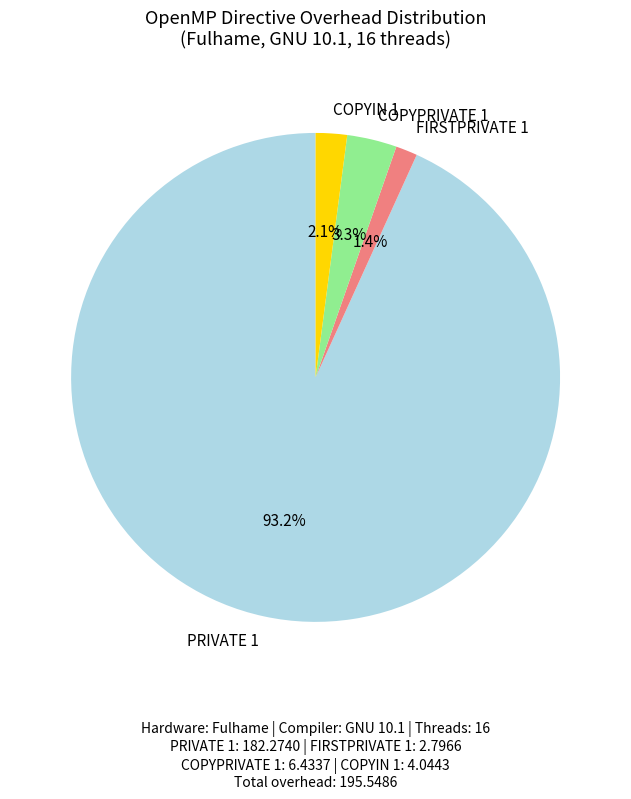

Is it true that FIRSTPRIVATE 1 is 11% of the pie?

False